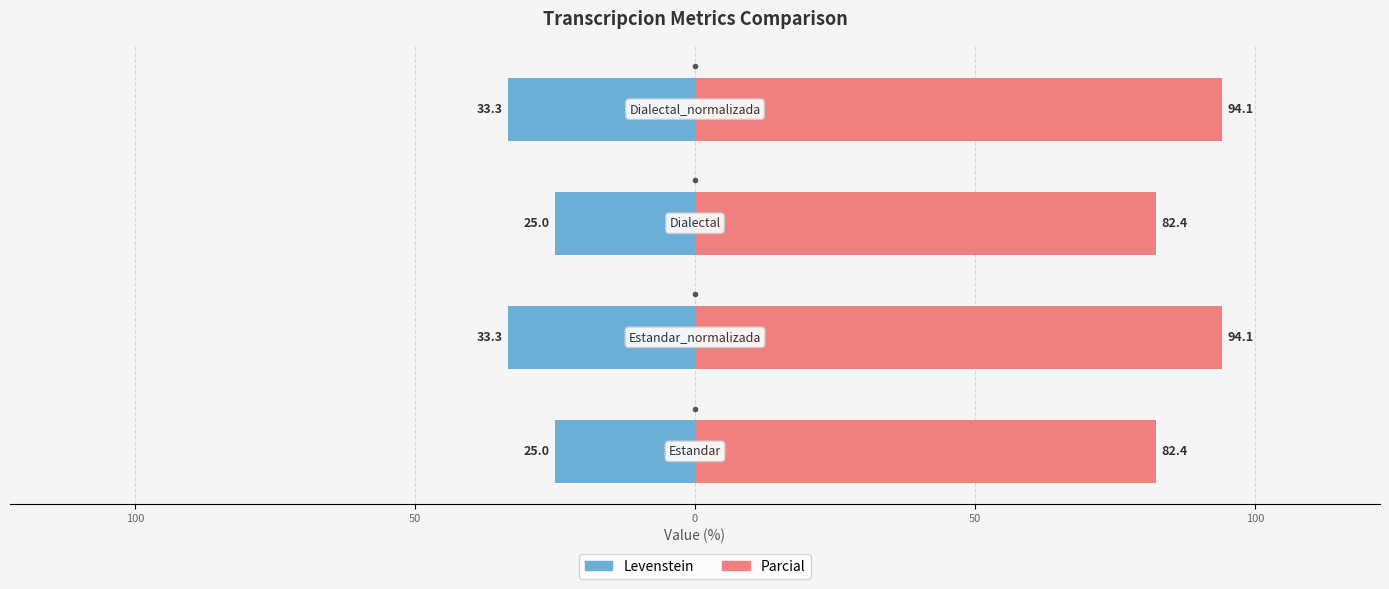

Which series has the largest total across all categories?

Parcial